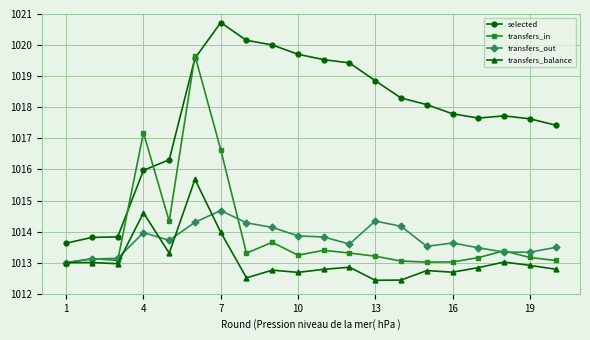

What is the minimum value shown in the chart?

1012.4